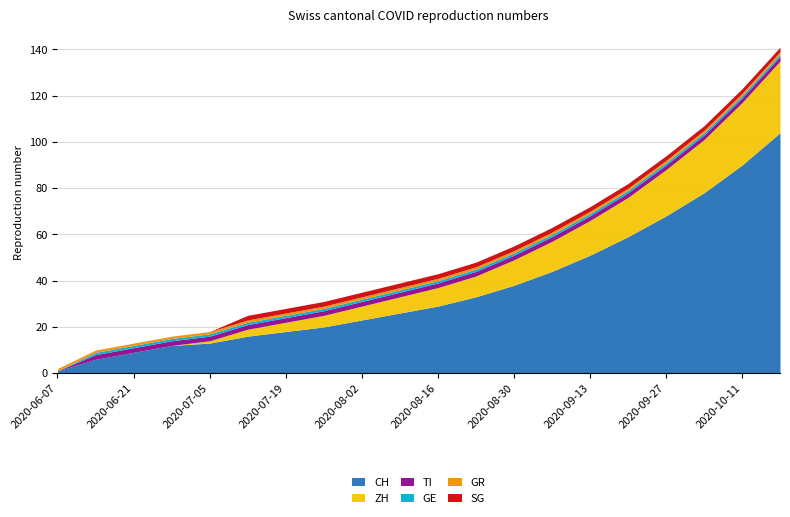

What is the difference between the highest and lowest values at 2020-08-23?

32